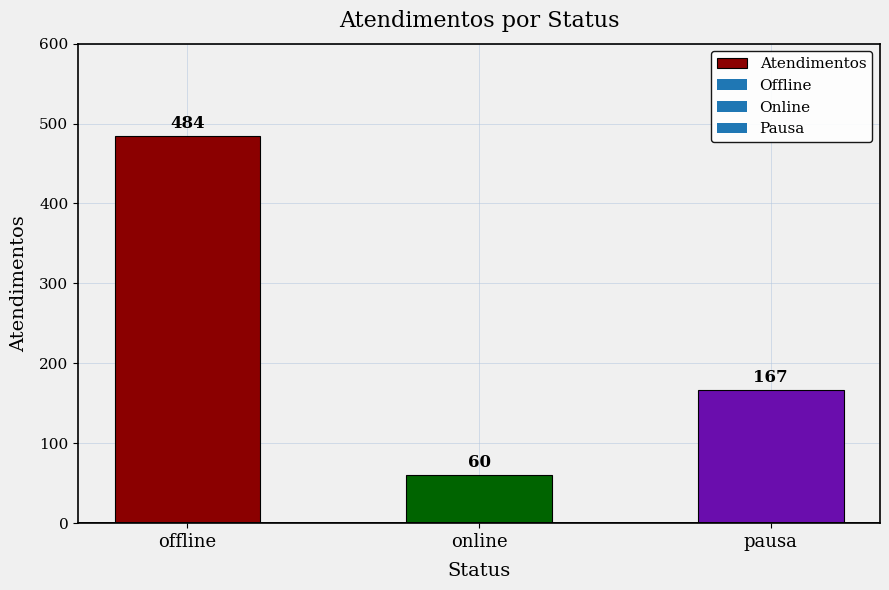

True or false: the data shows 806 at offline.

False